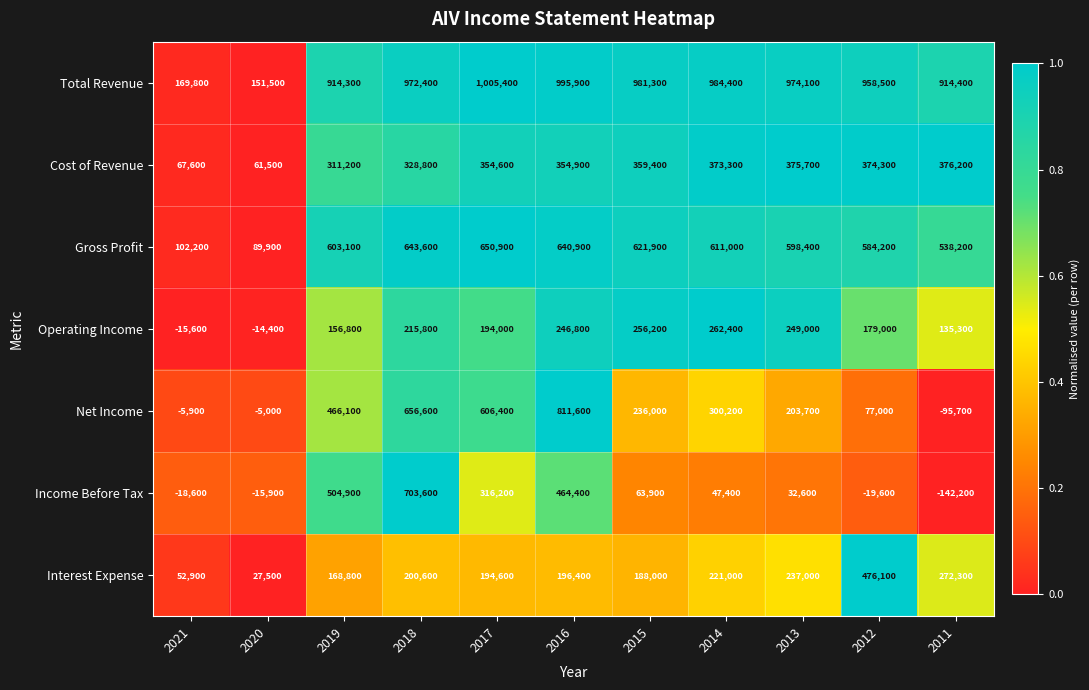

Which series has the largest total across all categories?

Total Revenue